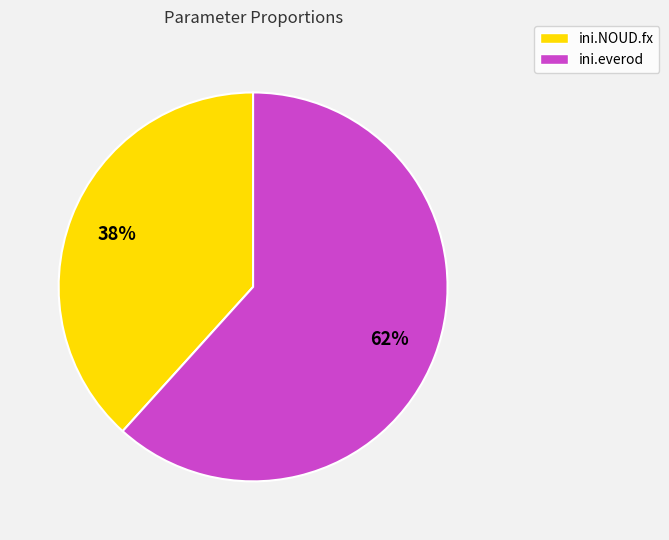

How many segments does this pie chart have?

2